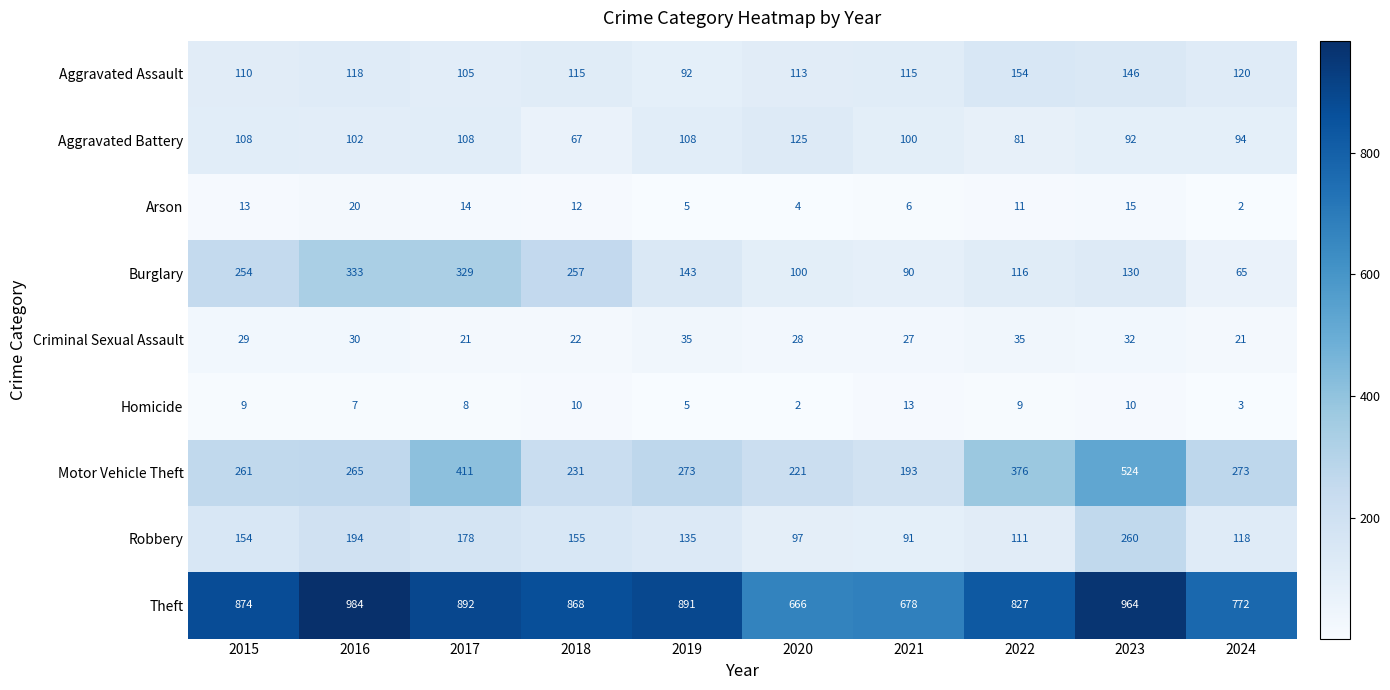

What is the spread (max minus min) of values at 2019?

886